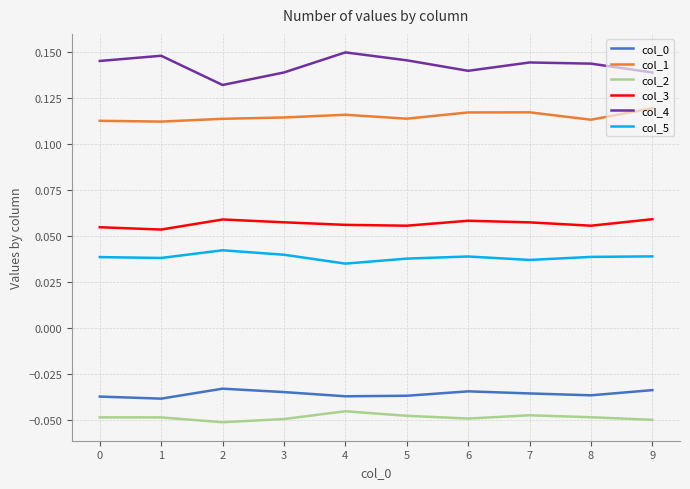

Which series has the largest total across all categories?

col_4